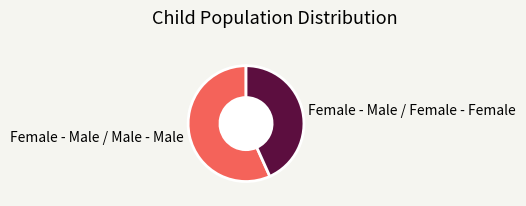

How many slices are in this pie chart?

2